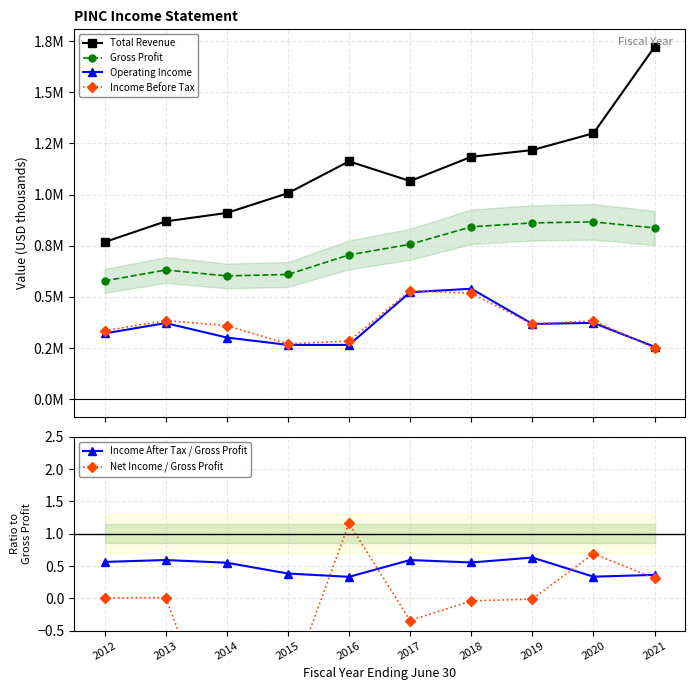

In Total Revenue, how many points are higher than both neighbors (excluding endpoints)?

1